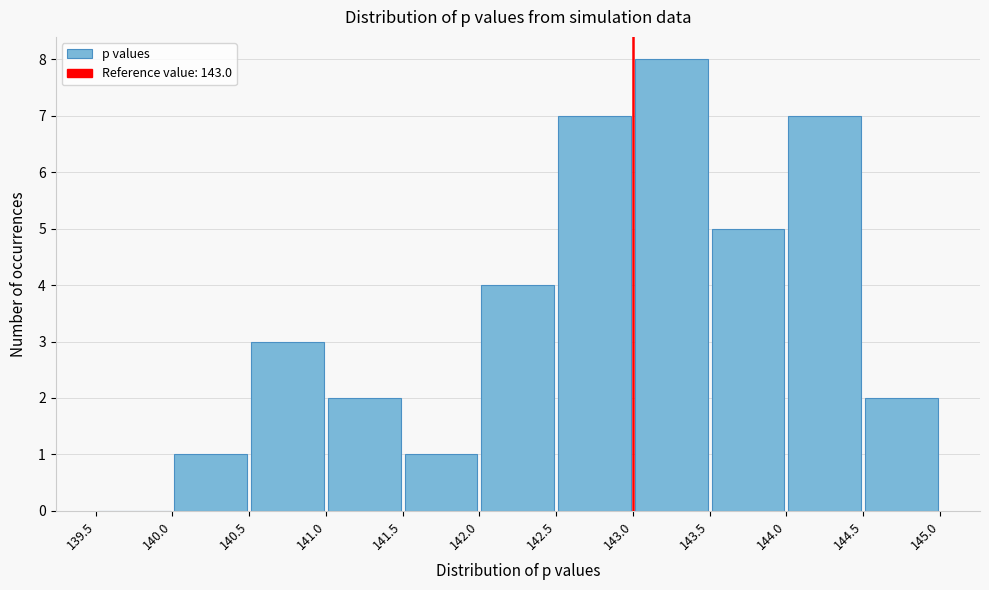

Reading left to right, list every bar in this chart as the range it spans on the x-axis followed by its height. The values are not printed on the chart, so give them approximately, as read against the axis.

139.5 to 140.0: 0
140.0 to 140.5: 1
140.5 to 141.0: 3
141.0 to 141.5: 2
141.5 to 142.0: 1
142.0 to 142.5: 4
142.5 to 143.0: 7
143.0 to 143.5: 8
143.5 to 144.0: 5
144.0 to 144.5: 7
144.5 to 145.0: 2